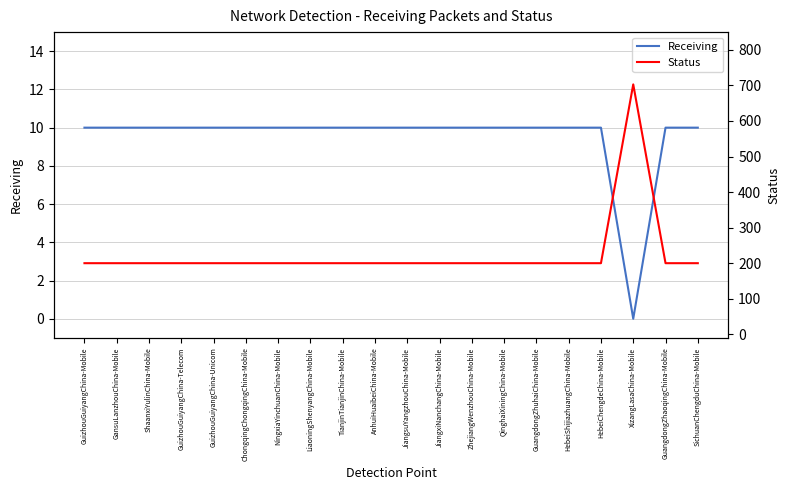

At which label does Receiving reach its minimum?

XizangLasaChina-Mobile